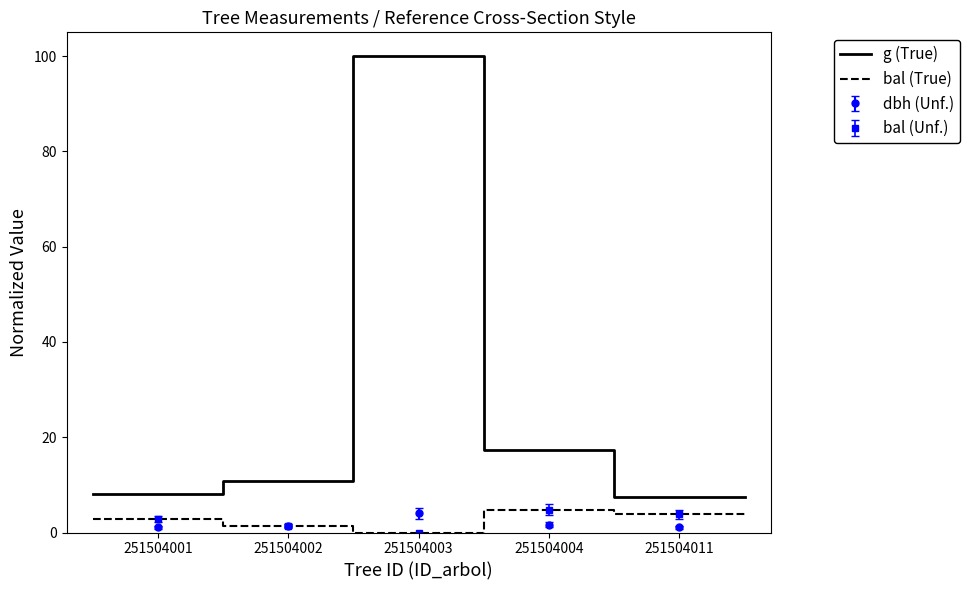

True or false: dbh (Unf.) has more than 2 interior local peaks.

False